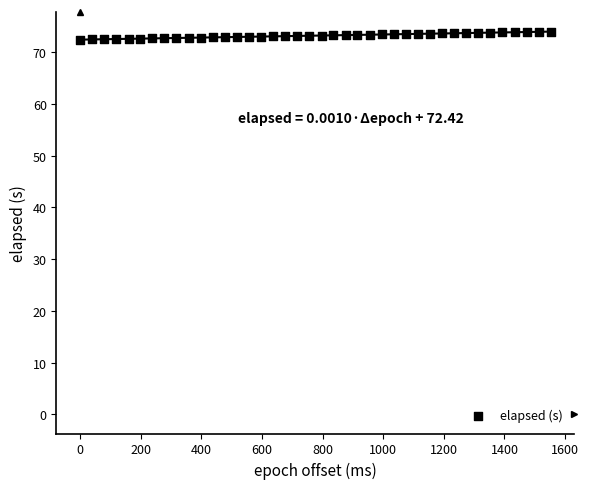

What is the range of X values (max minus min)?

1553.0